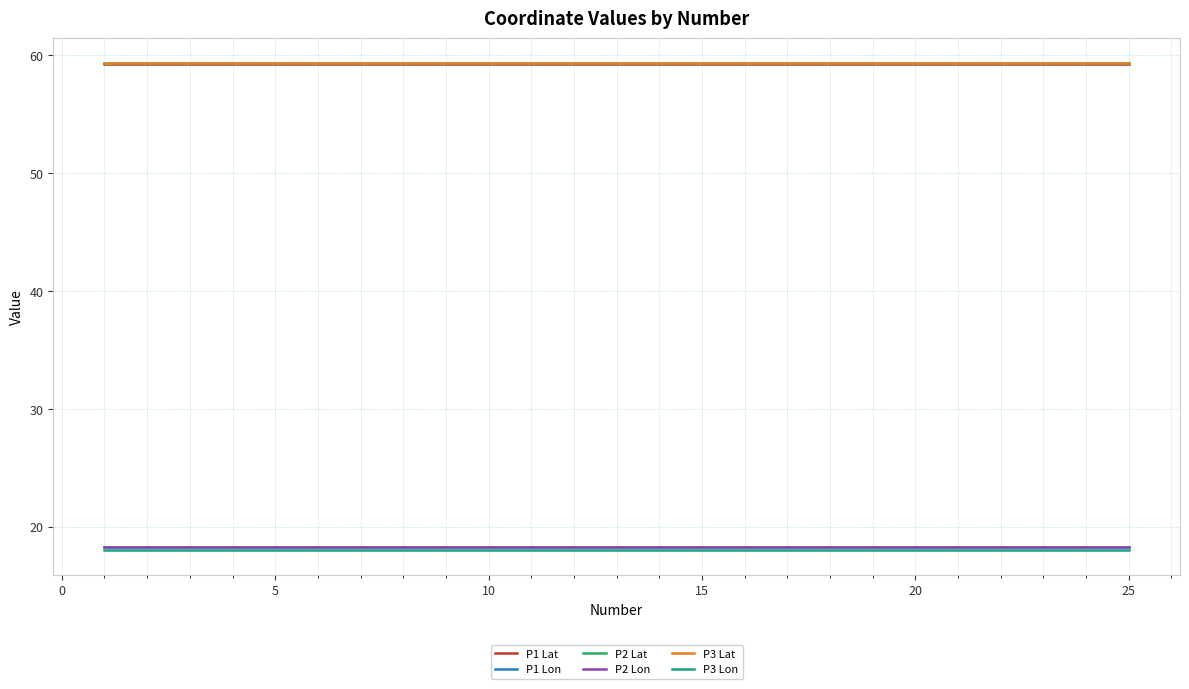

Reading right to left, extract all data points from this chart.

P1 Lat: 59.2	59.2	59.2	59.2	59.2	59.2	59.2	59.2	59.2	59.2	59.2	59.2	59.2	59.2	59.2	59.2	59.2	59.2	59.2	59.2	59.2	59.2	59.2	59.2	59.2
P1 Lon: 18.3	18.3	18.3	18.3	18.3	18.3	18.3	18.3	18.3	18.3	18.3	18.3	18.3	18.3	18.3	18.3	18.3	18.3	18.3	18.3	18.3	18.3	18.3	18.3	18.3
P2 Lat: 59.4	59.4	59.4	59.4	59.4	59.4	59.4	59.4	59.4	59.4	59.4	59.4	59.4	59.4	59.4	59.4	59.4	59.4	59.4	59.4	59.4	59.4	59.4	59.4	59.4
P2 Lon: 18.3	18.3	18.3	18.3	18.3	18.3	18.3	18.3	18.3	18.3	18.3	18.3	18.3	18.3	18.3	18.3	18.3	18.3	18.3	18.3	18.3	18.3	18.3	18.3	18.3
P3 Lat: 59.3	59.3	59.3	59.3	59.3	59.3	59.3	59.3	59.3	59.3	59.3	59.3	59.3	59.3	59.3	59.3	59.3	59.3	59.3	59.3	59.3	59.3	59.3	59.3	59.3
P3 Lon: 18.0	18.0	18.0	18.0	18.0	18.0	18.0	18.0	18.0	18.0	18.0	18.0	18.0	18.0	18.0	18.0	18.0	18.0	18.0	18.0	18.0	18.0	18.0	18.0	18.0